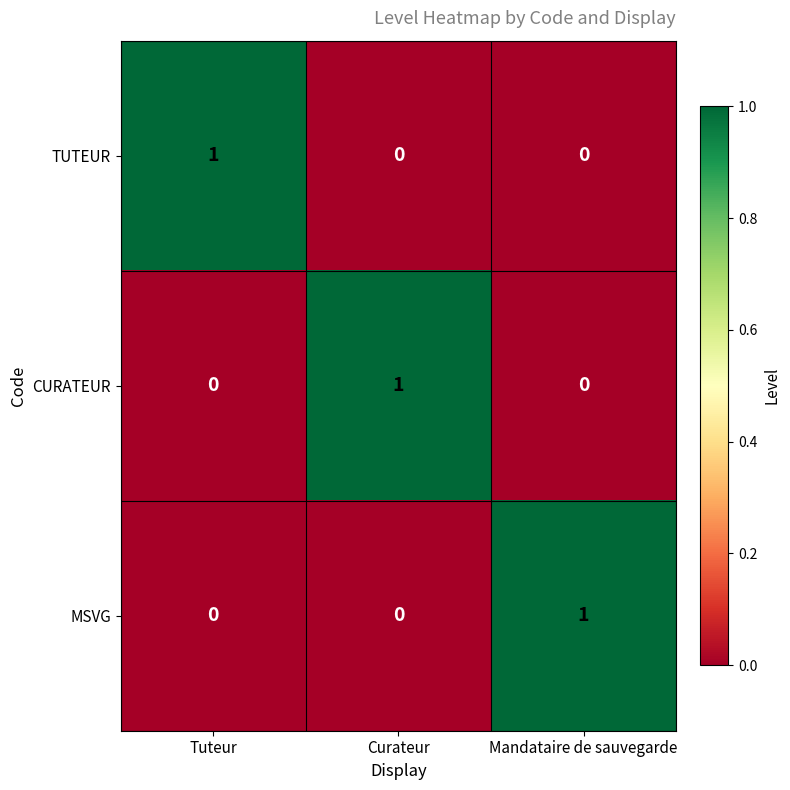

The value of CURATEUR at Mandataire de sauvegarde is 0. True or false?

True